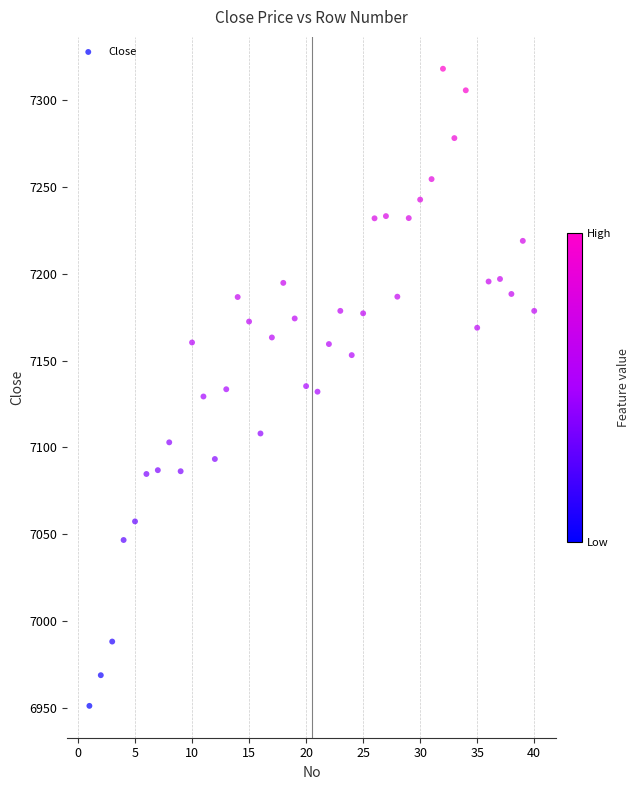

What is the range of X values (max minus min)?

39.0